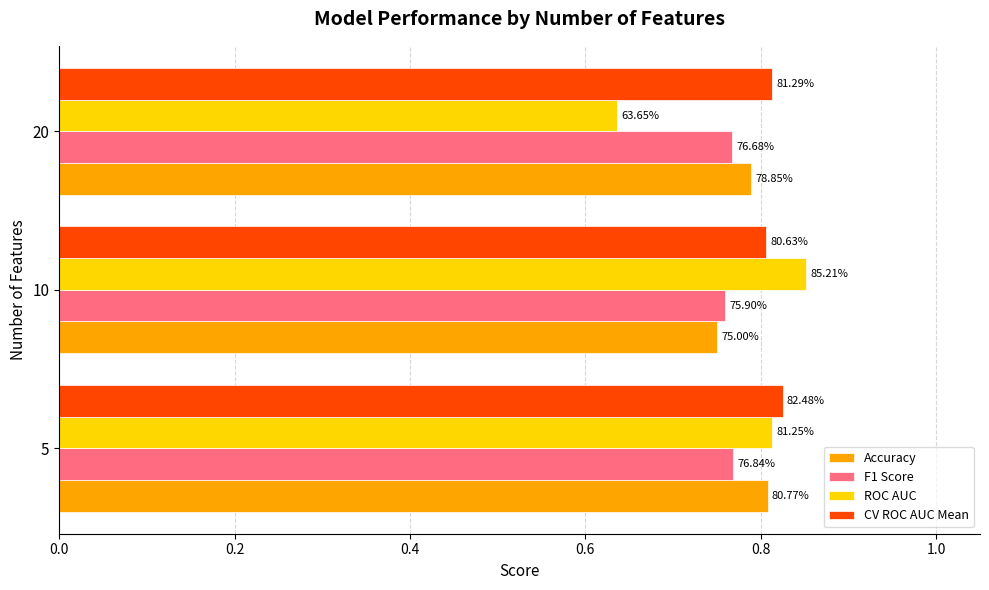

What are all the series names shown in the legend?

Accuracy, F1 Score, ROC AUC, CV ROC AUC Mean